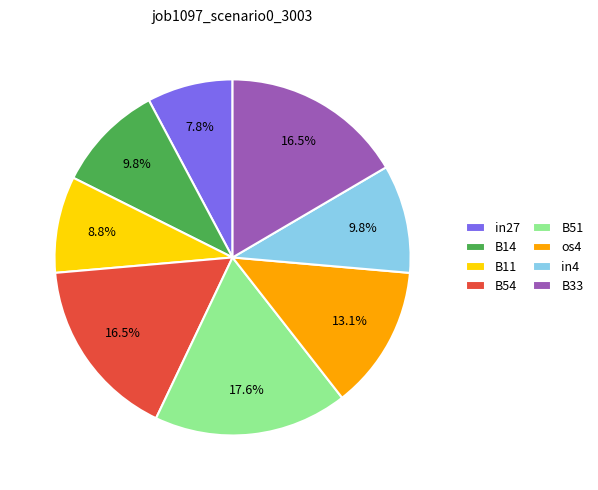

The in27 slice represents 16% of the pie. True or false?

False